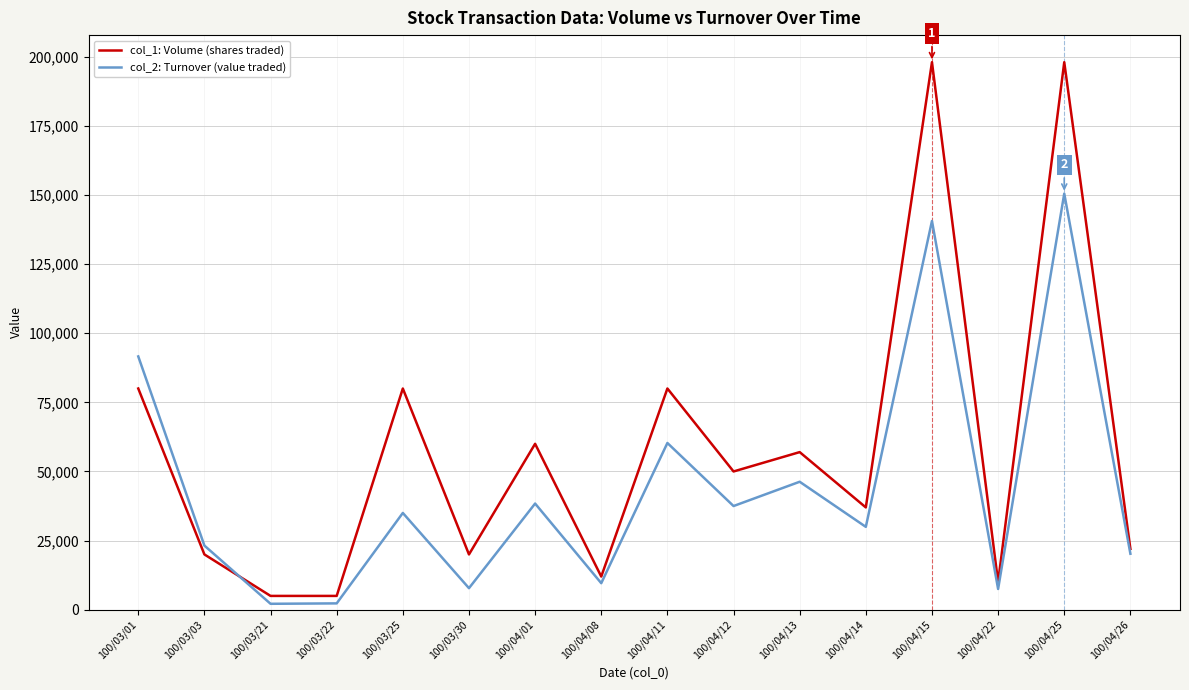

Which series has the largest total across all categories?

col_1: Volume (shares traded)